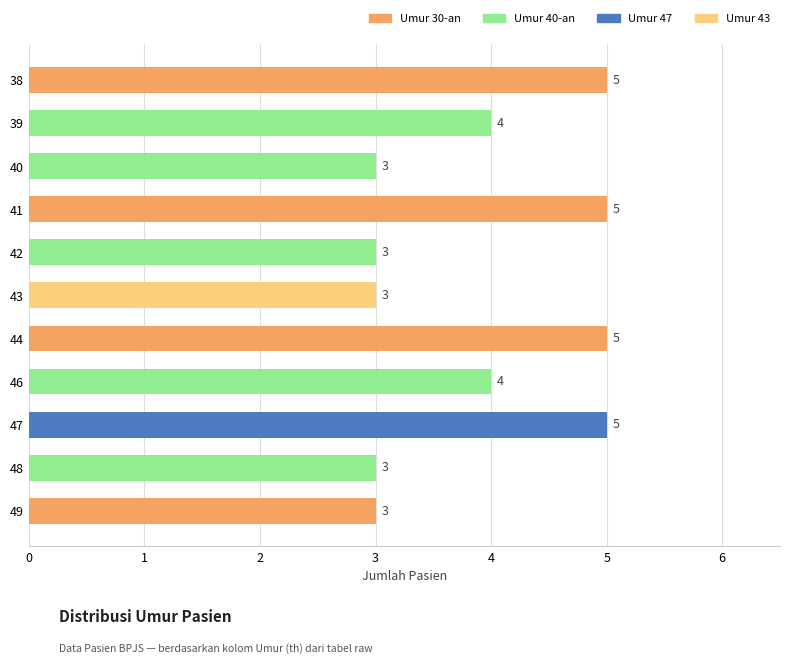

What is the sum of the values at 49 and 42?

6